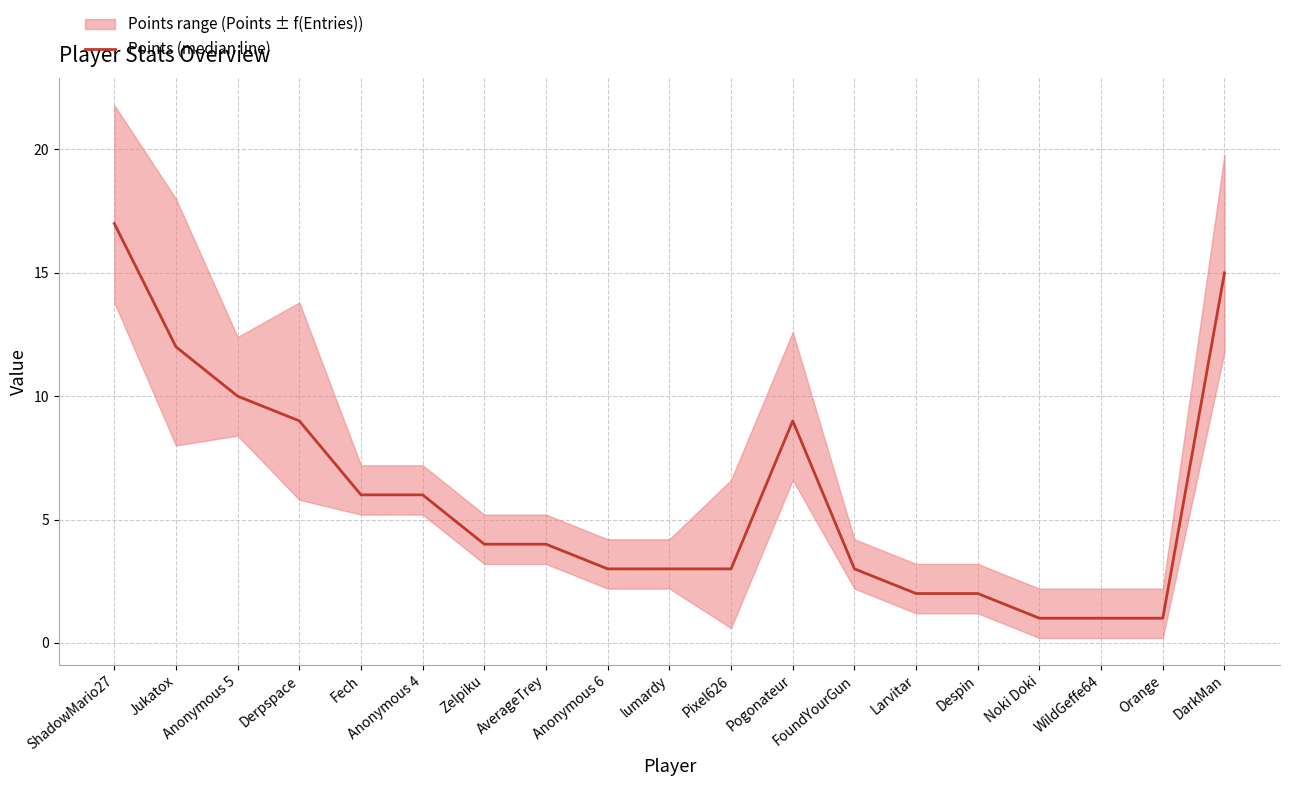

How many values exceed 4?

8